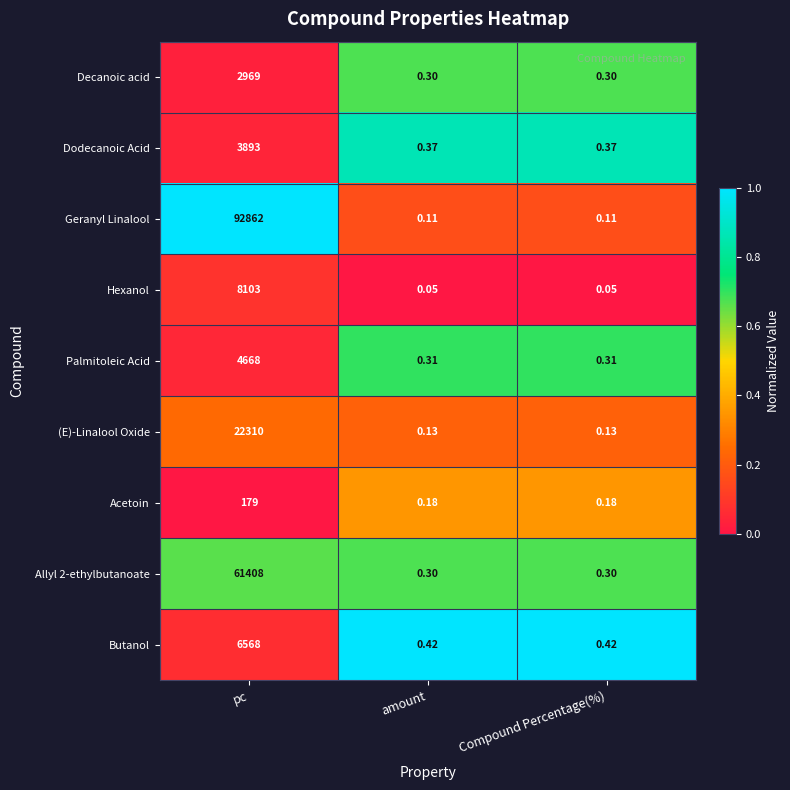

How many distinct data groups are displayed?

9